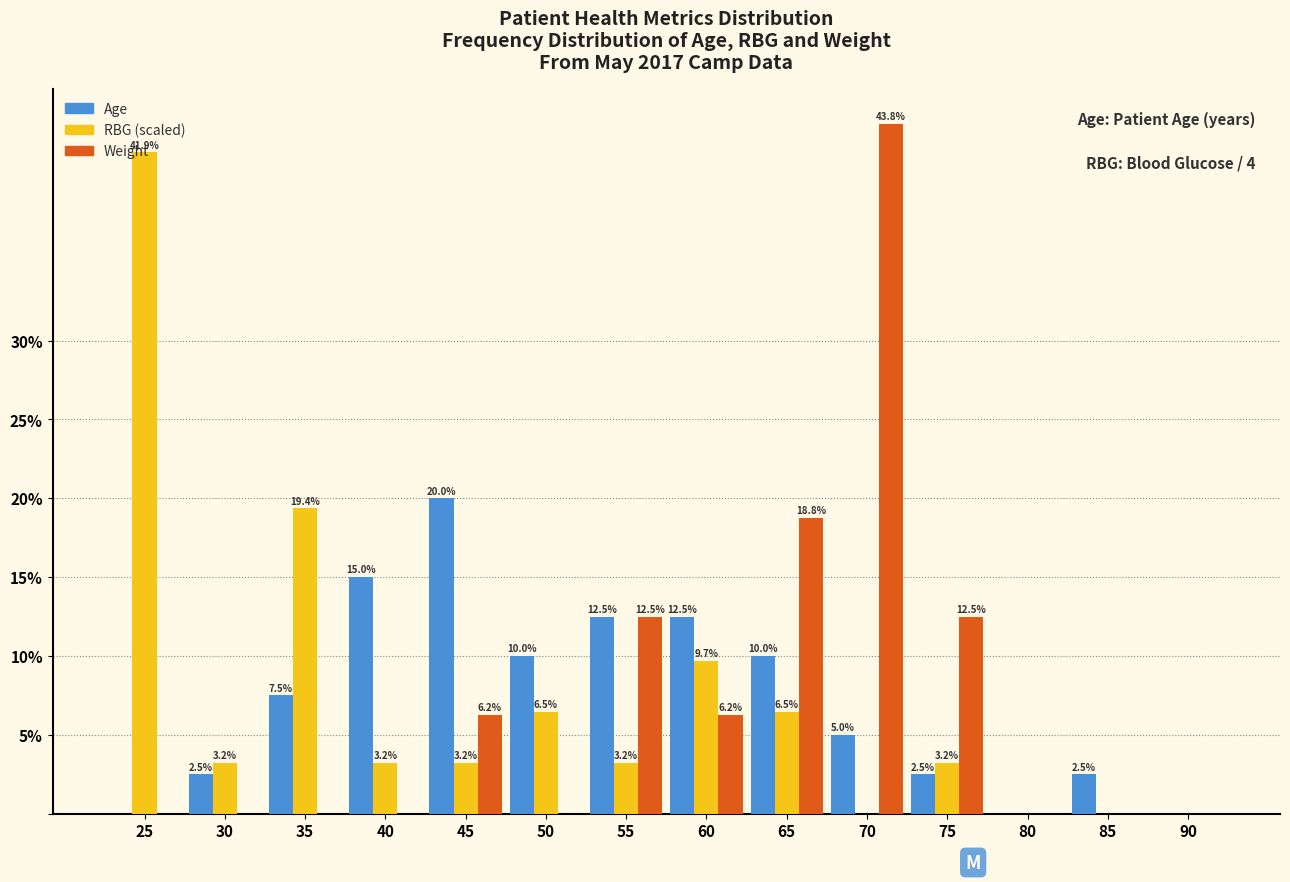

What is the sum of all RBG (scaled) values?

100.0